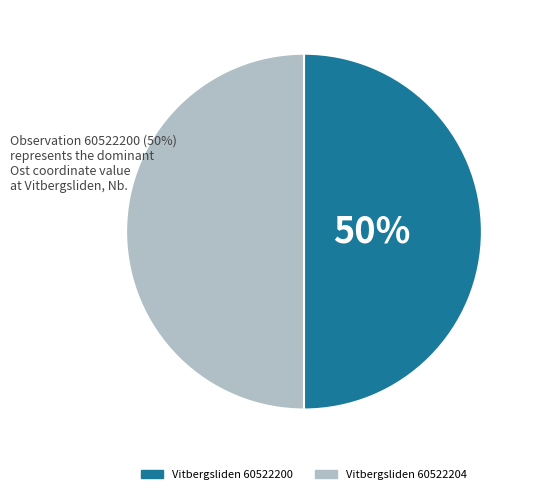

The Vitbergsliden 60522200 slice represents 50% of the pie. True or false?

True